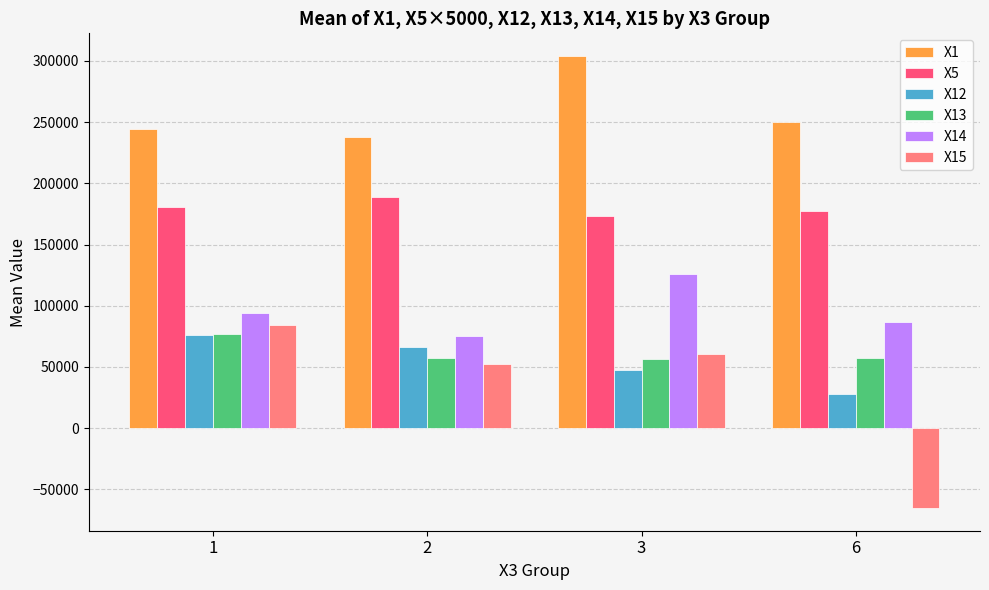

Which category has the highest value in the X1 series?

3